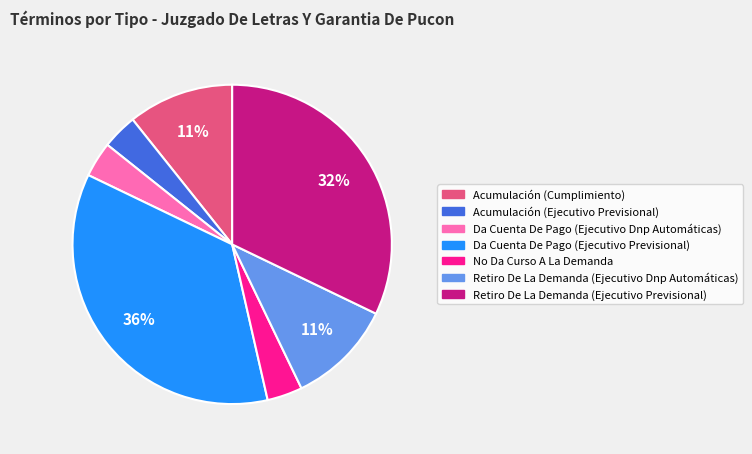

To the nearest percent, what is the difference between the Da Cuenta De Pago (Ejecutivo Previsional) and Acumulación (Cumplimiento) slice percentages?

25%